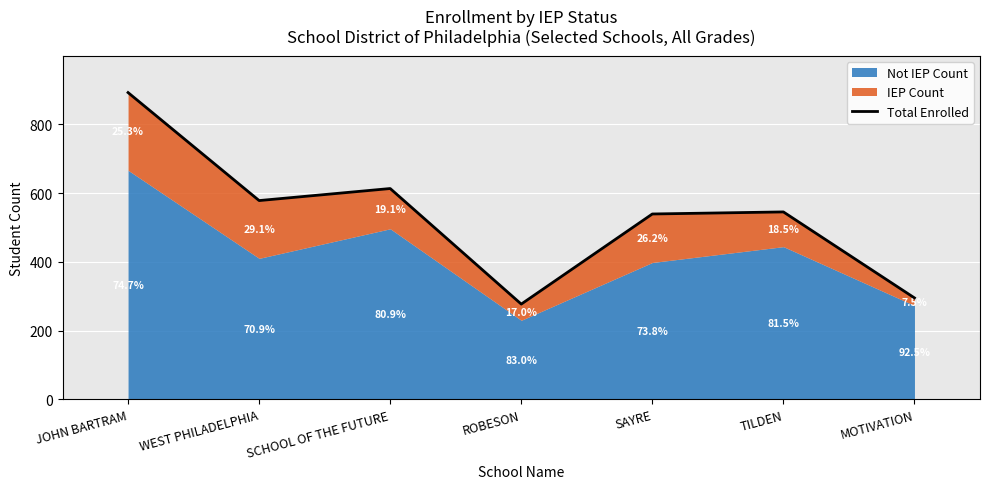

Approximately how many times larger is the value at WEST PHILADELPHIA compared to SCHOOL OF THE FUTURE?

0.9